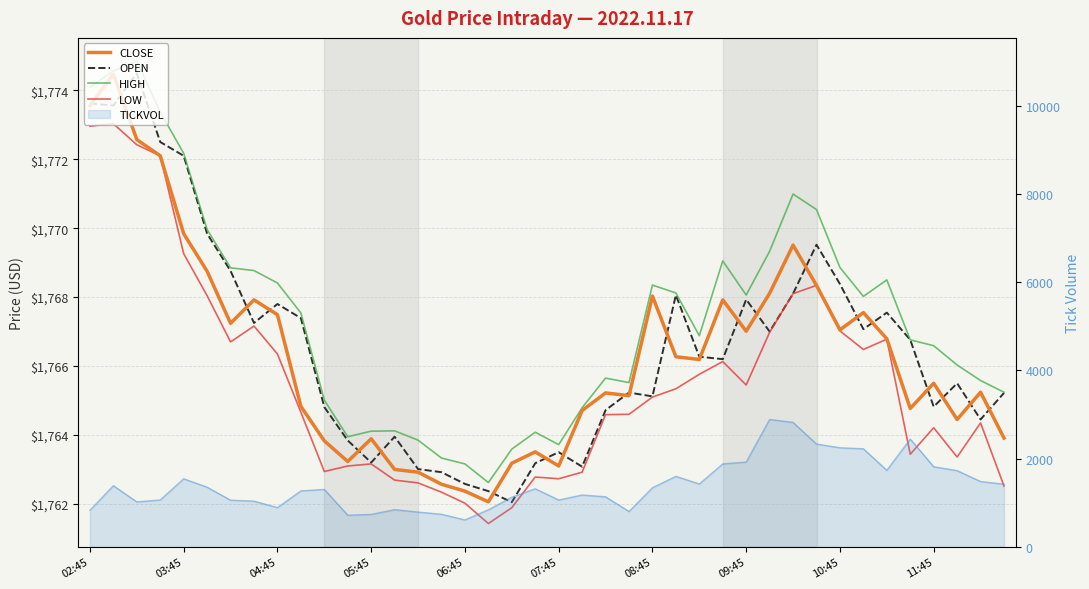

True or false: CLOSE has a value of 1762.9 at 14.

True